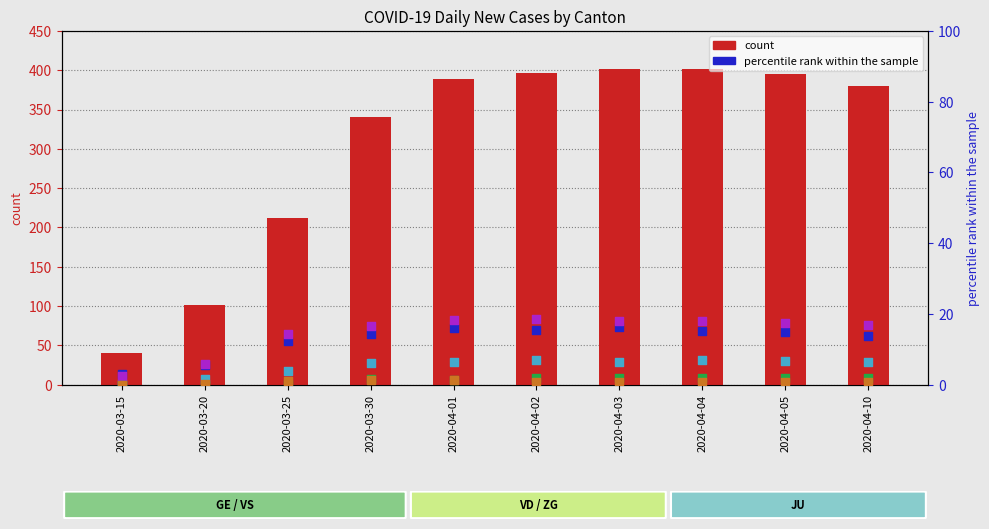

Is the value of ZG (percentile rank) at 2020-03-25 greater than the value of CH (count) at 2020-04-01?

No